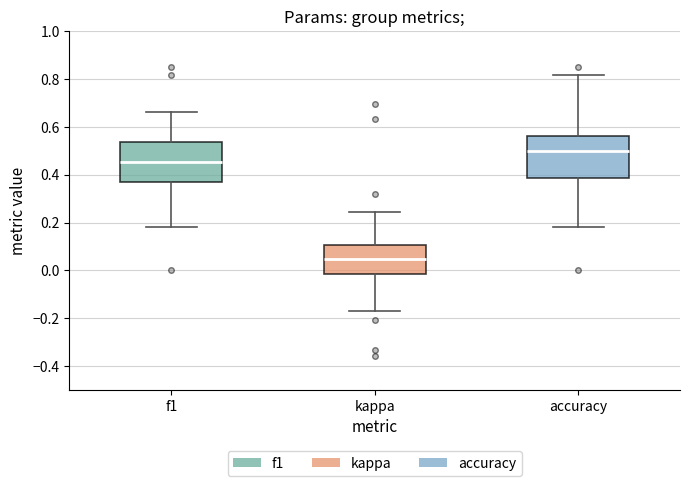

Which box's median line is the highest?

accuracy